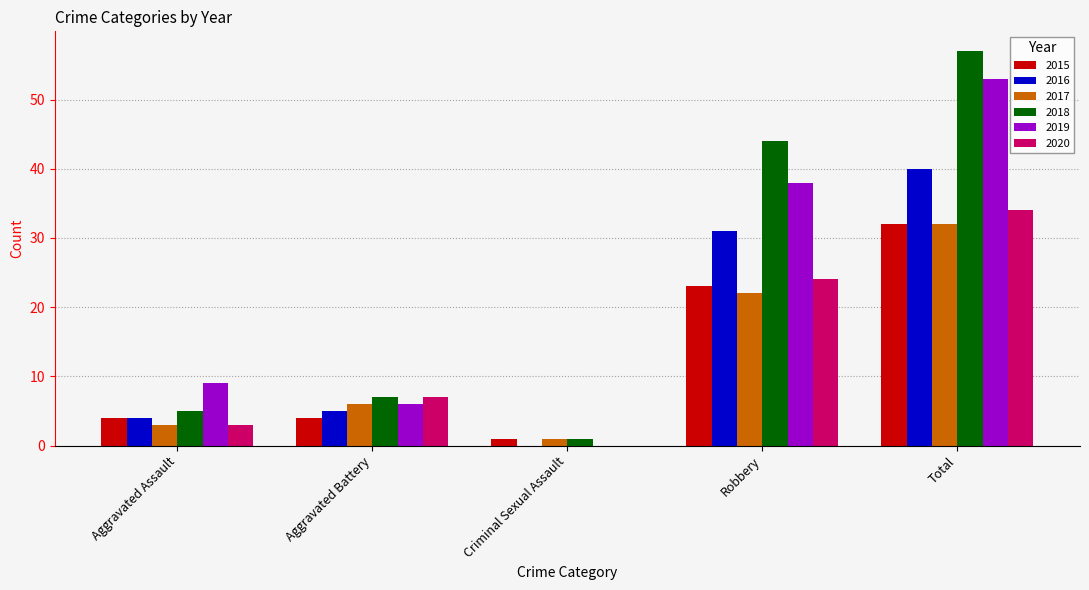

What is the sum of all 2017 values?

64